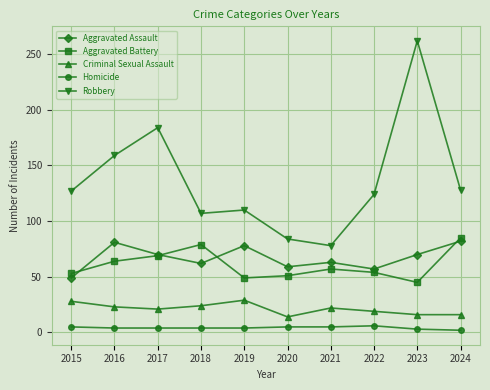

Does the chart have visible grid lines?

Yes